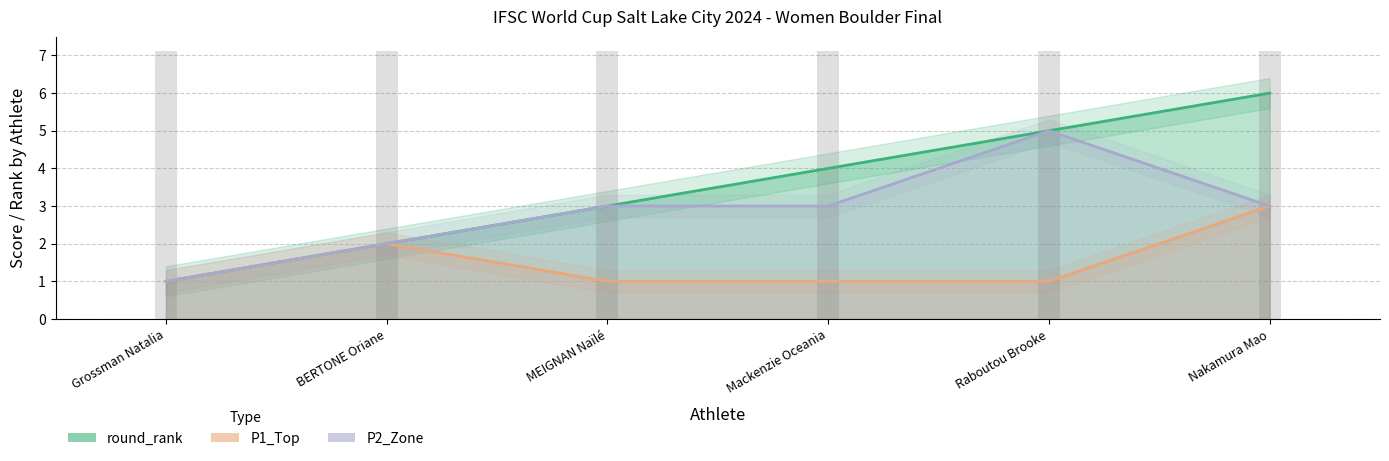

The P1_Top series shows 1 at Grossman Natalia. True or false?

True